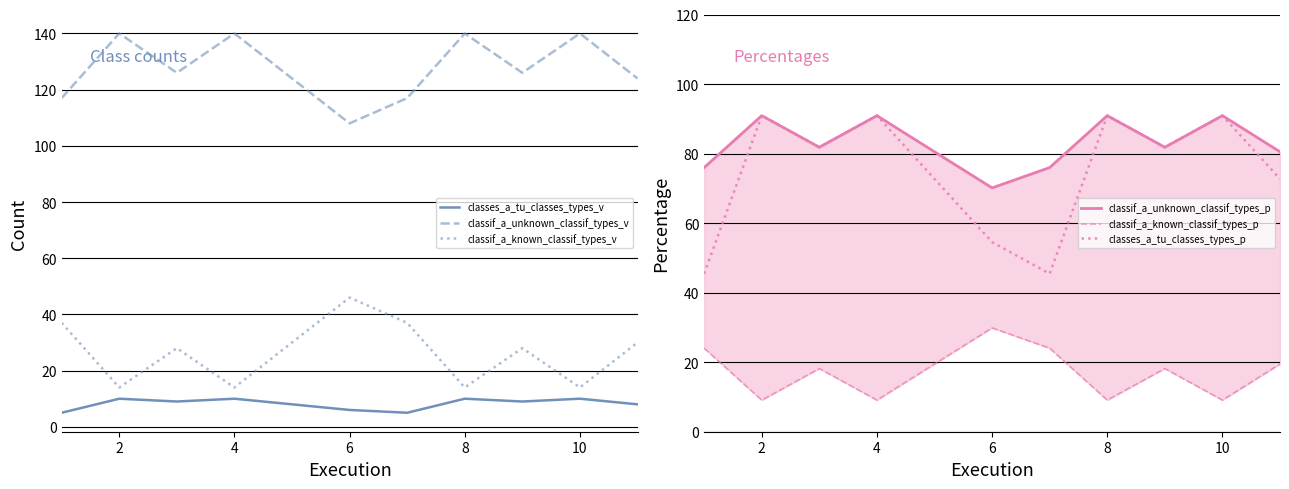

Which series has the largest total across all categories?

classif_a_unknown_classif_types_v